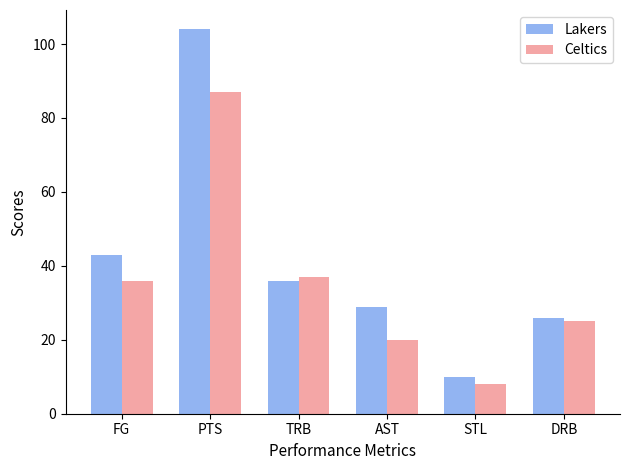

What is the maximum value for Celtics?

87